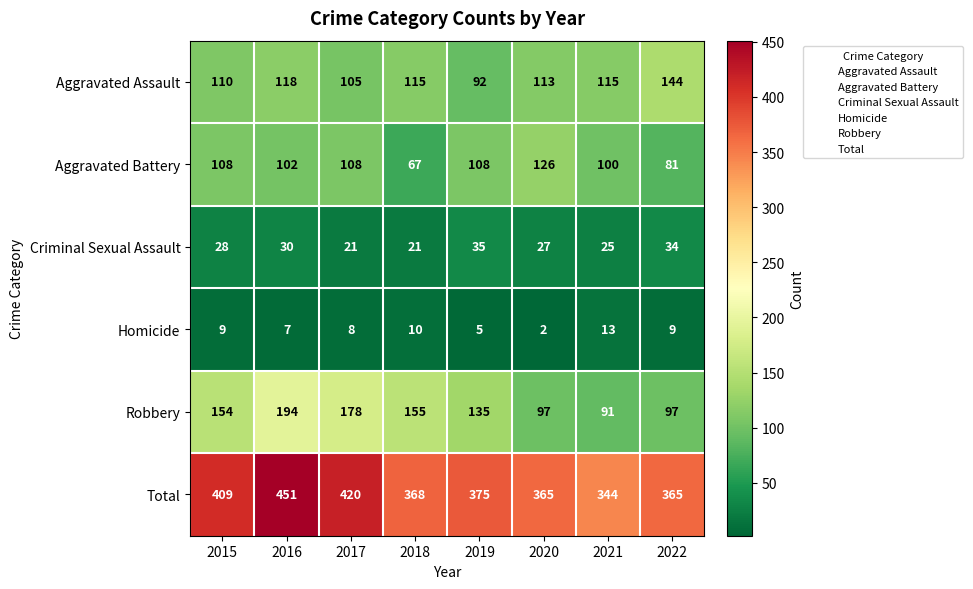

At which label is Total closest to 397?

2015